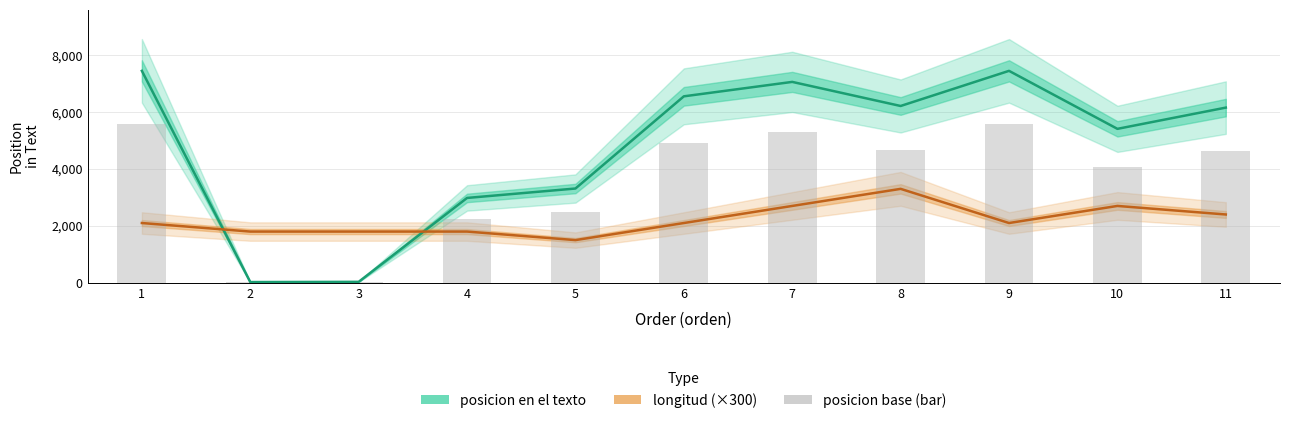

What is the value of the posicion en el texto bar at the 1st from the left?

7445